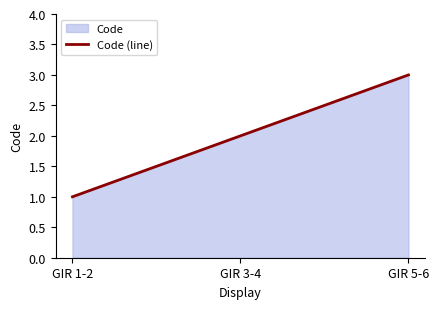

Rank the categories by value from lowest to highest.

GIR 1-2, GIR 3-4, GIR 5-6